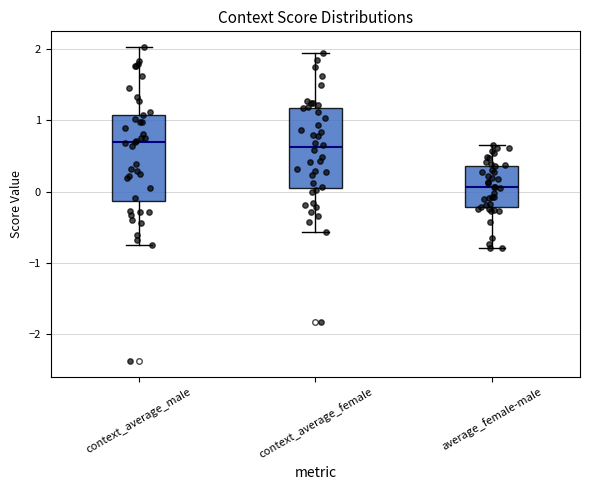

Reading left to right, read every box against the y-axis: the position of its median line, the range the box covers, and the ends of its whiskers. The values are not printed on the chart, so give them approximately, as read against the axis.

context_average_male: median 0.7, box -0.1 to 1.1, whiskers -0.7 to 2.0
context_average_female: median 0.6, box 0.0 to 1.2, whiskers -0.6 to 2.0
average_female-male: median 0.1, box -0.2 to 0.4, whiskers -0.8 to 0.7